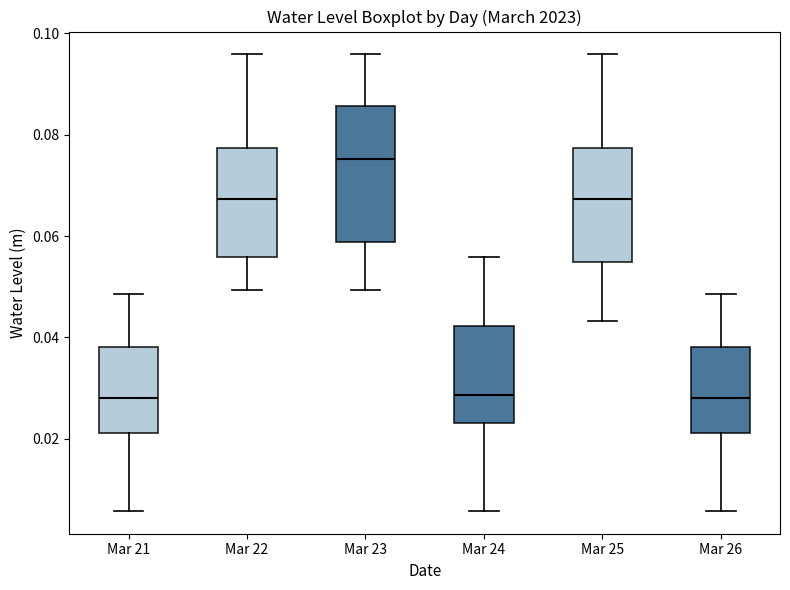

Where does the upper whisker of the box for Mar 25 end on the y-axis? The values are not printed on the chart, so give them approximately, as read against the axis.

0.096